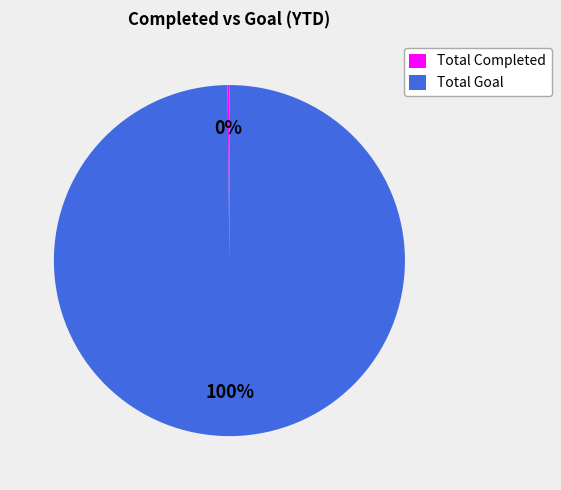

True or false: Total Goal accounts for 87% of the total.

False